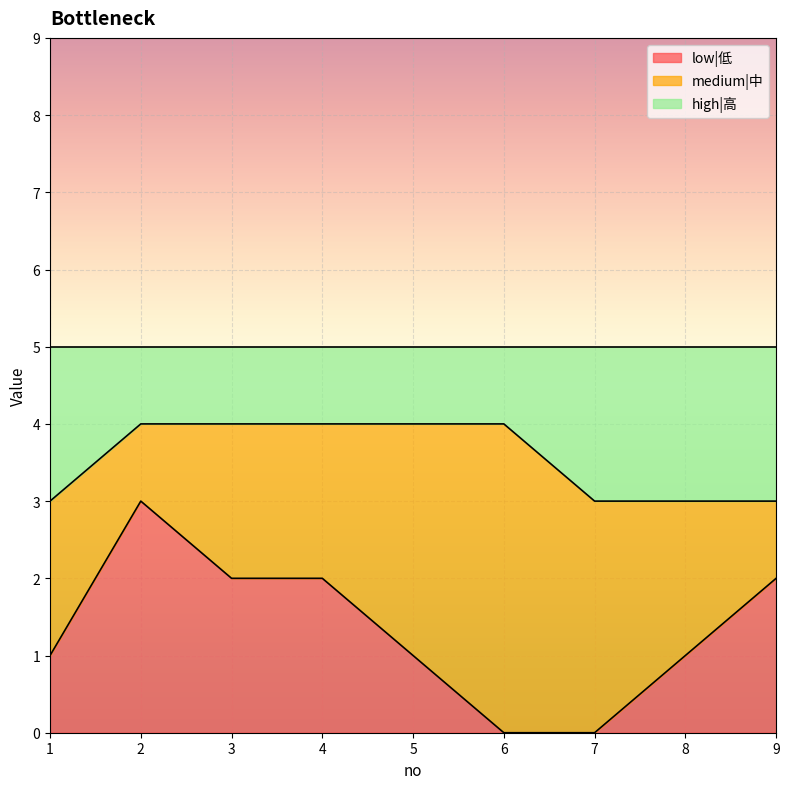

What is the maximum value for low|低?

3